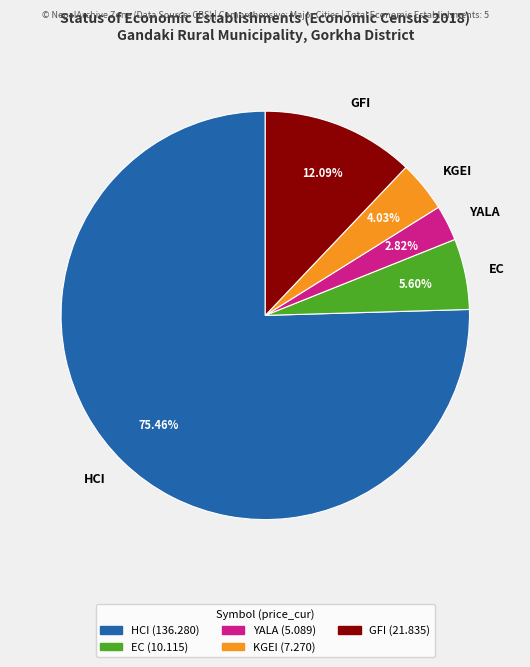

Which has a higher value, YALA or GFI?

GFI